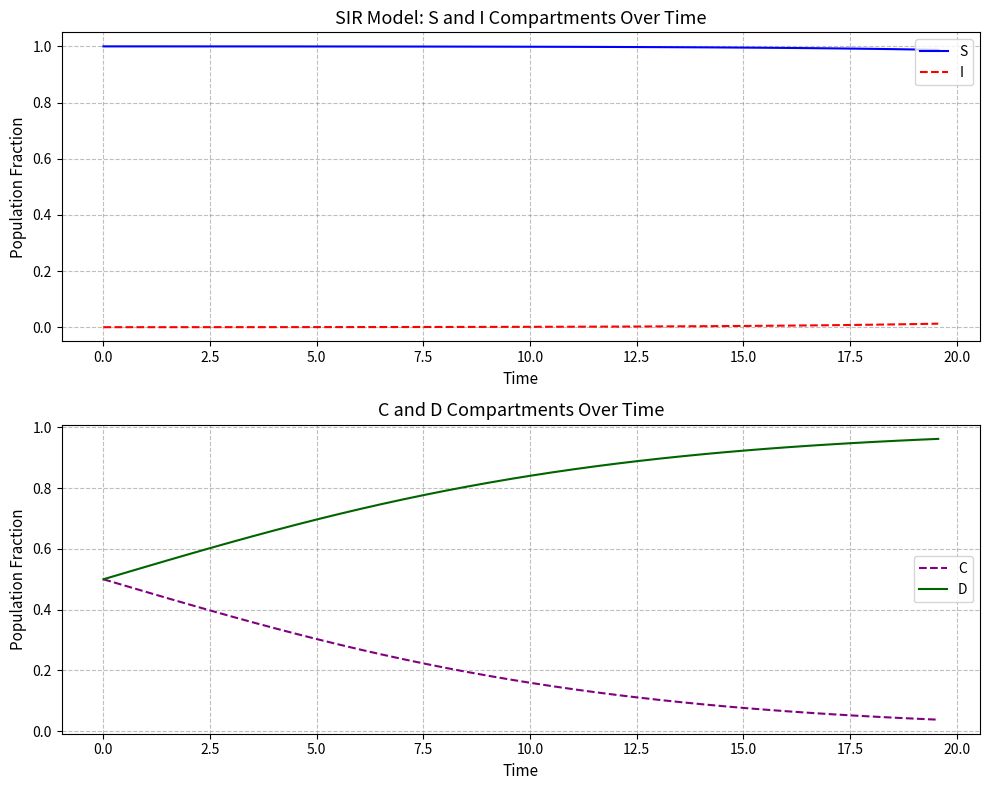

True or false: I and S cross at least once.

False